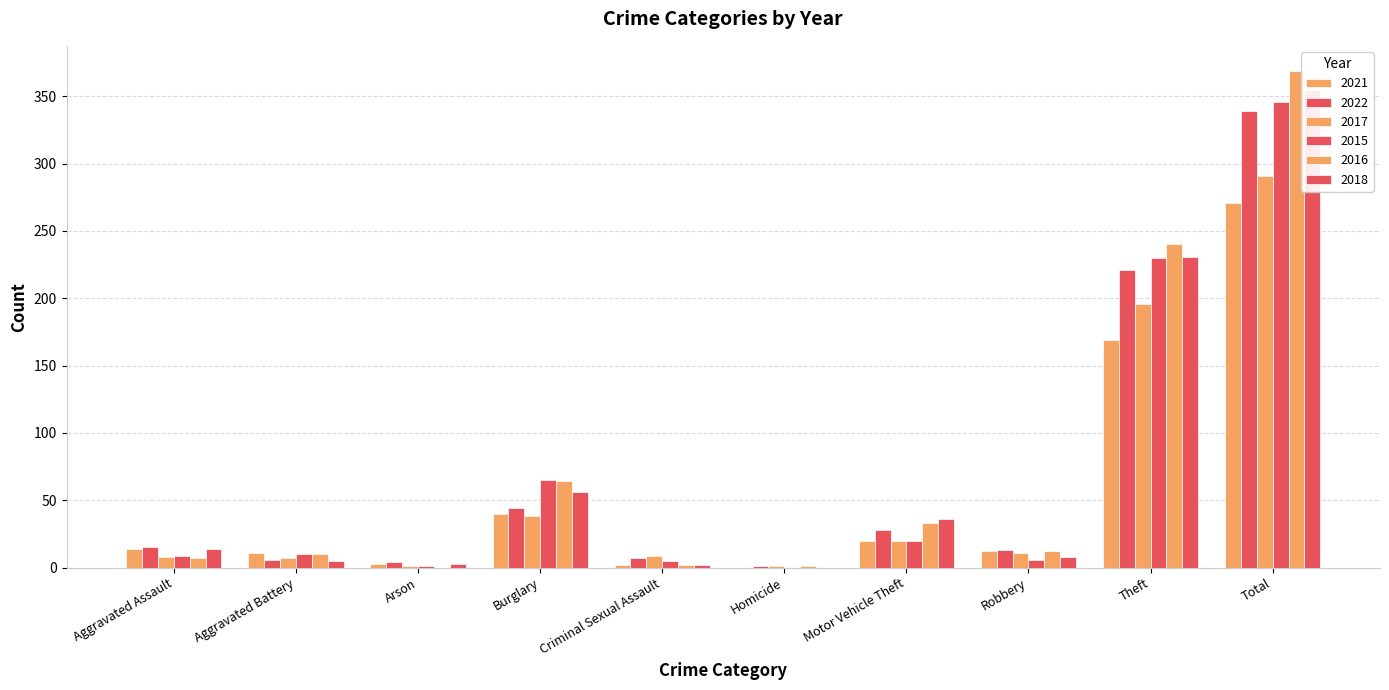

What is the label of the 7th bar from the left?

Motor Vehicle Theft